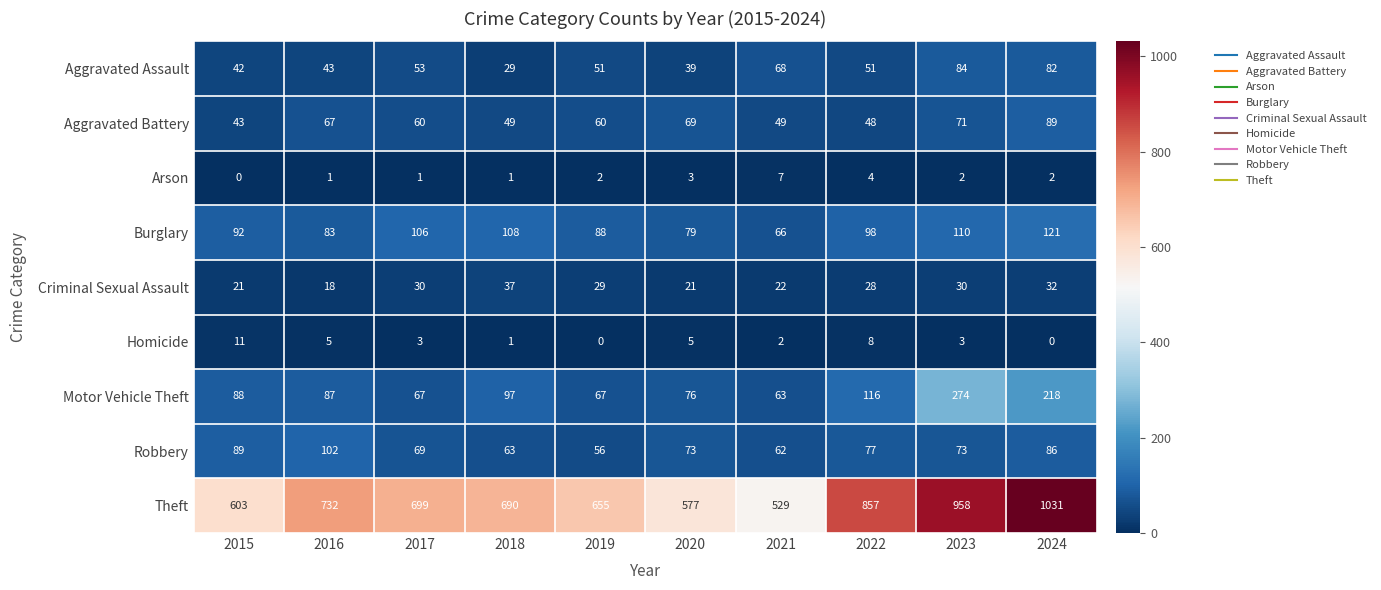

What is the difference between the maximum and second lowest values in the Burglary series?

42